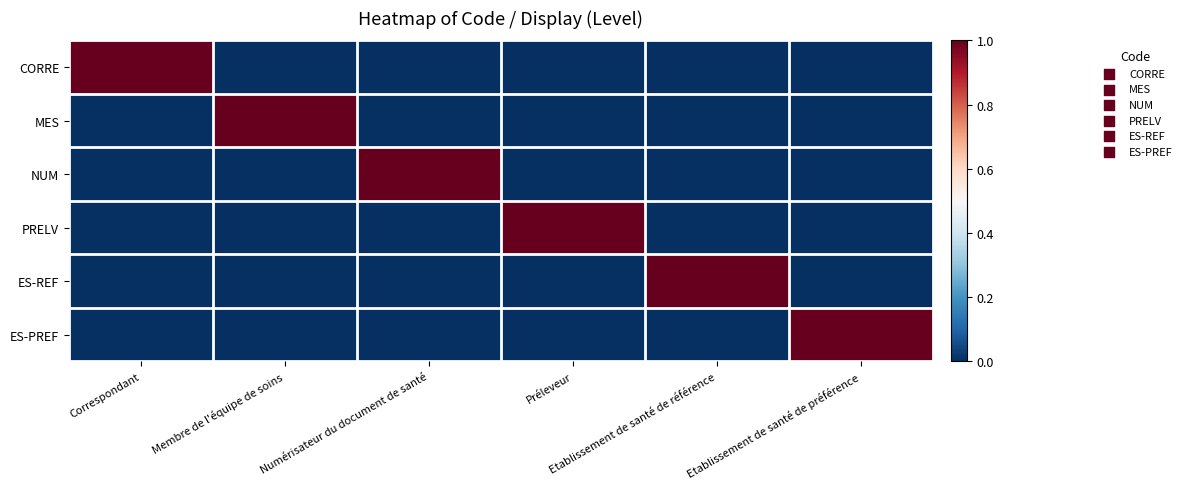

What is the total value across all series at Etablissement de santé de référence?

1